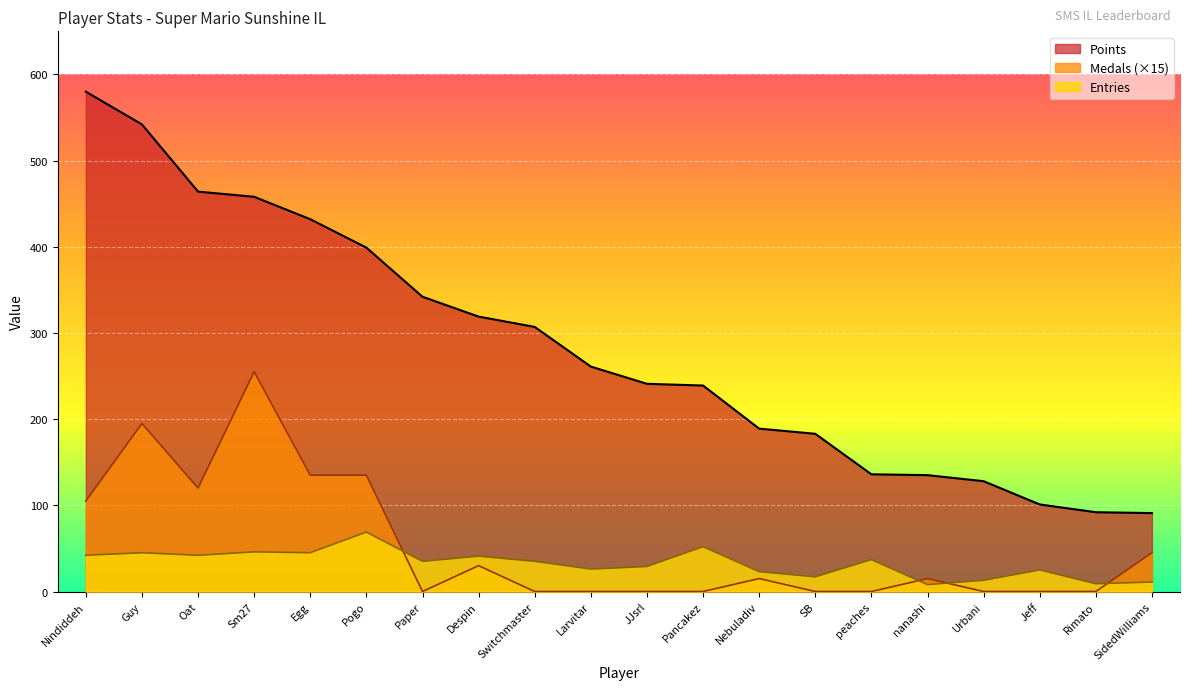

Where is the first local maximum for Medals?

Guy